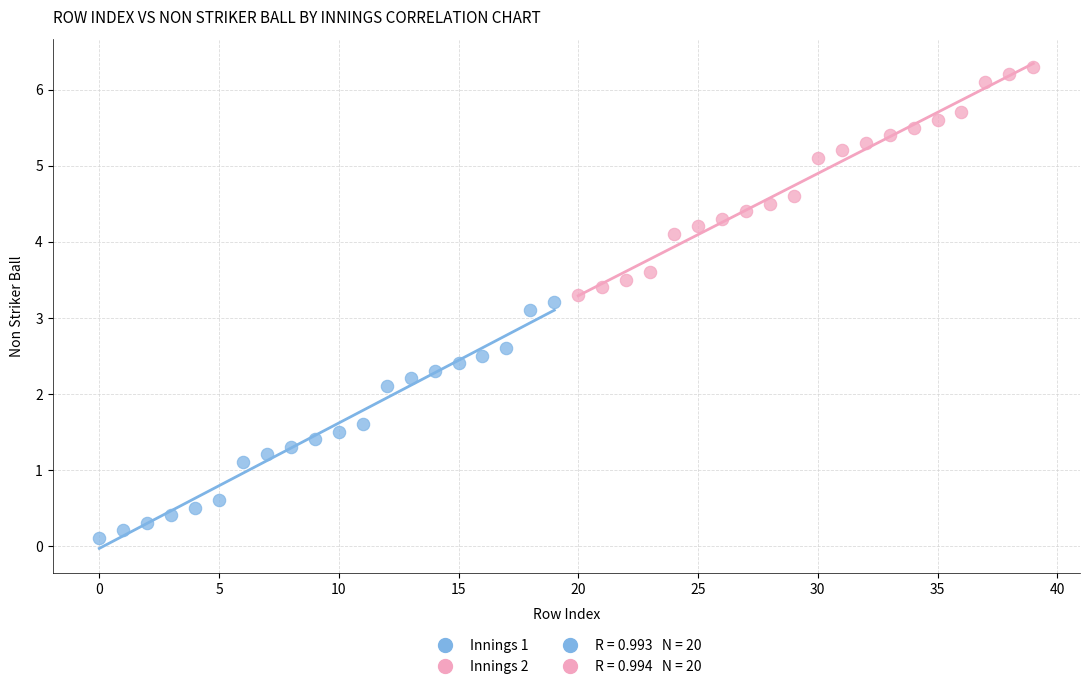

Which series has the largest Y range (max minus min)?

Innings 1